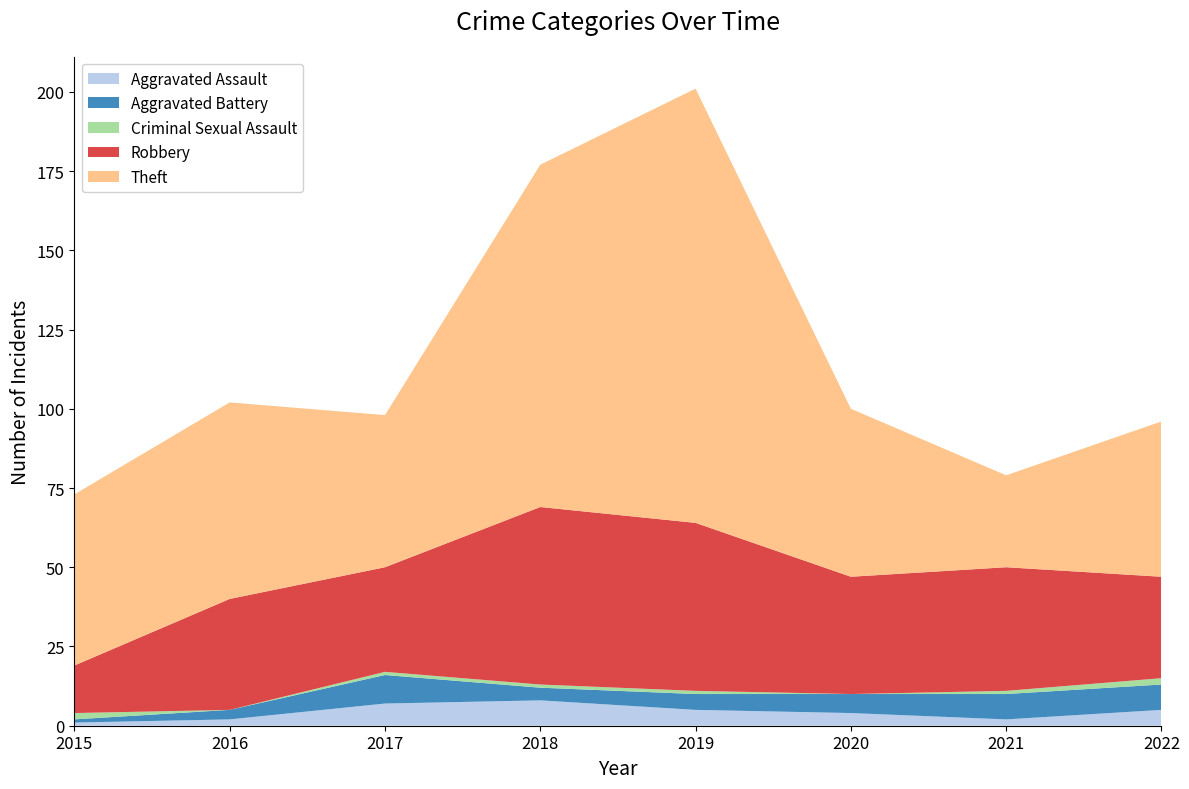

Reading left to right, extract all data points from this chart.

Aggravated Assault: 1	2	7	8	5	4	2	5
Aggravated Battery: 1	3	9	4	5	6	8	8
Criminal Sexual Assault: 2	0	1	1	1	0	1	2
Robbery: 15	35	33	56	53	37	39	32
Theft: 54	62	48	108	137	53	29	49